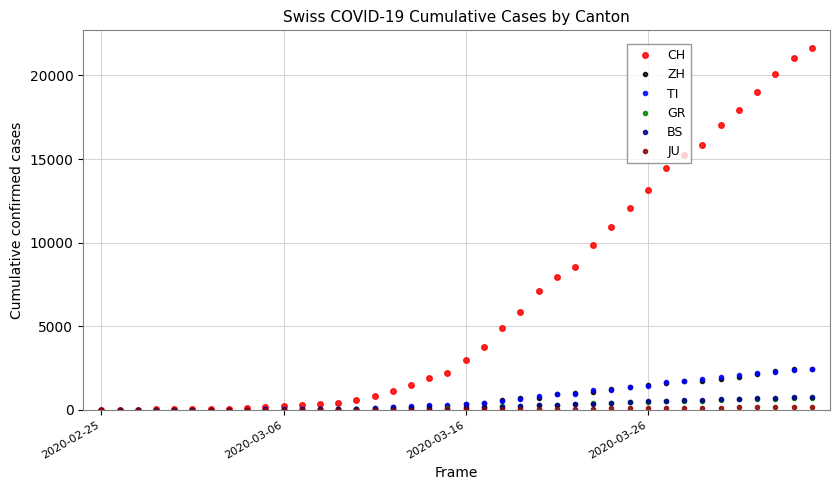

True or false: BS has more than 0 points higher than both neighbors.

True